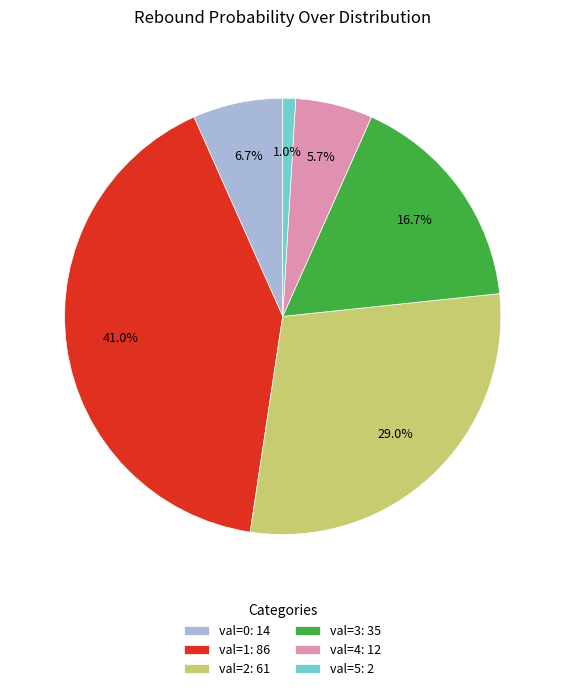

Which slice is the largest?

val=1: 86